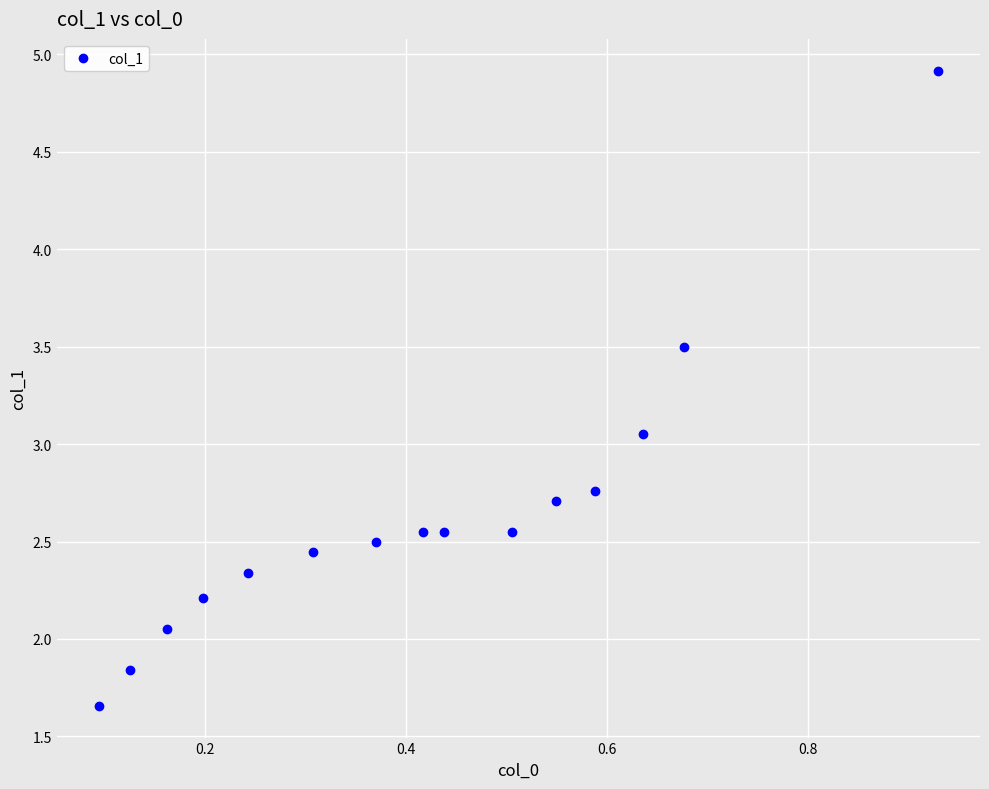

What is the value of the 15th point from the left?

4.9